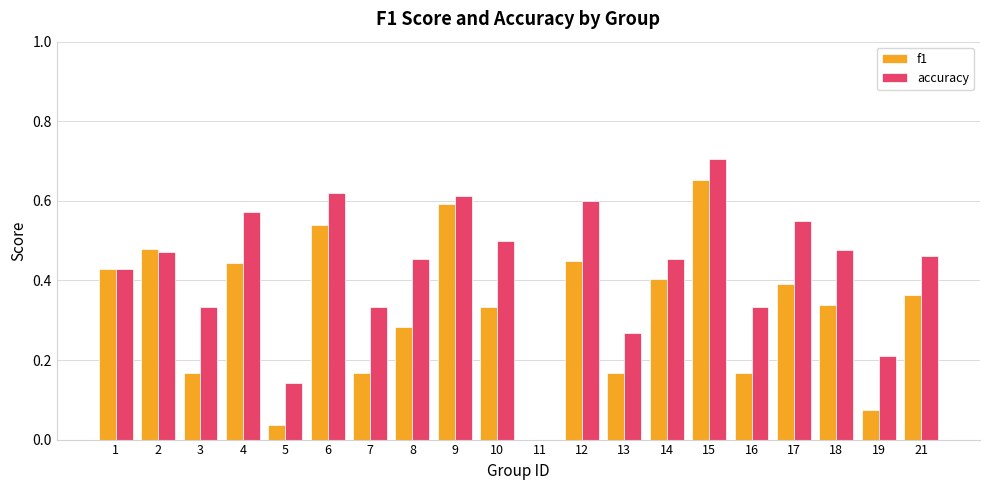

True or false: f1 has a value of 0.1 at 16.

False